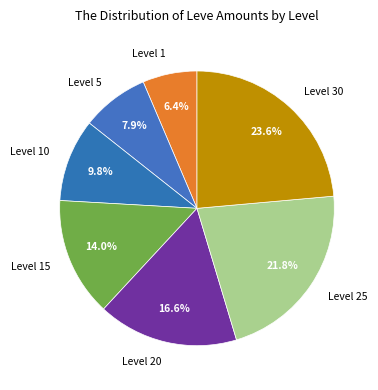

How many slices are in this pie chart?

7